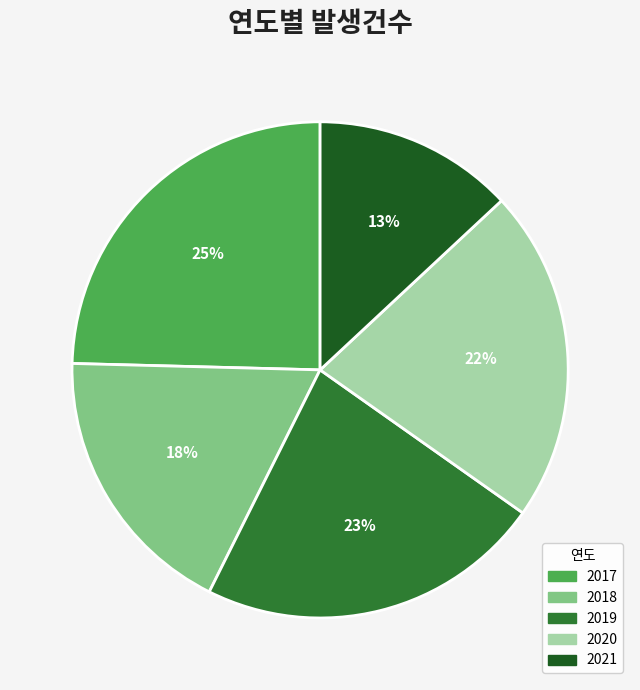

Count the number of slices in the pie.

5